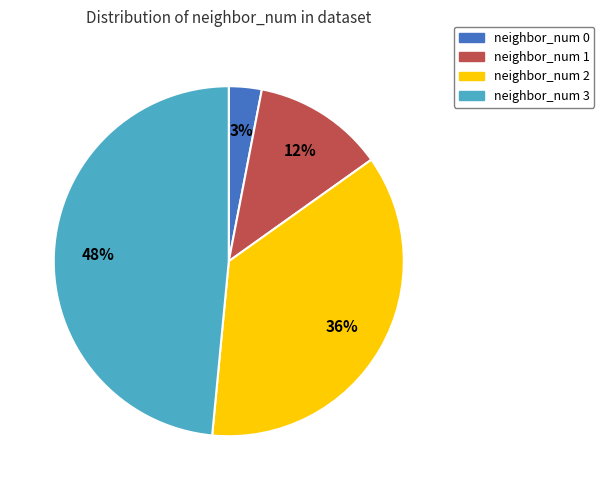

How many segments does this pie chart have?

4